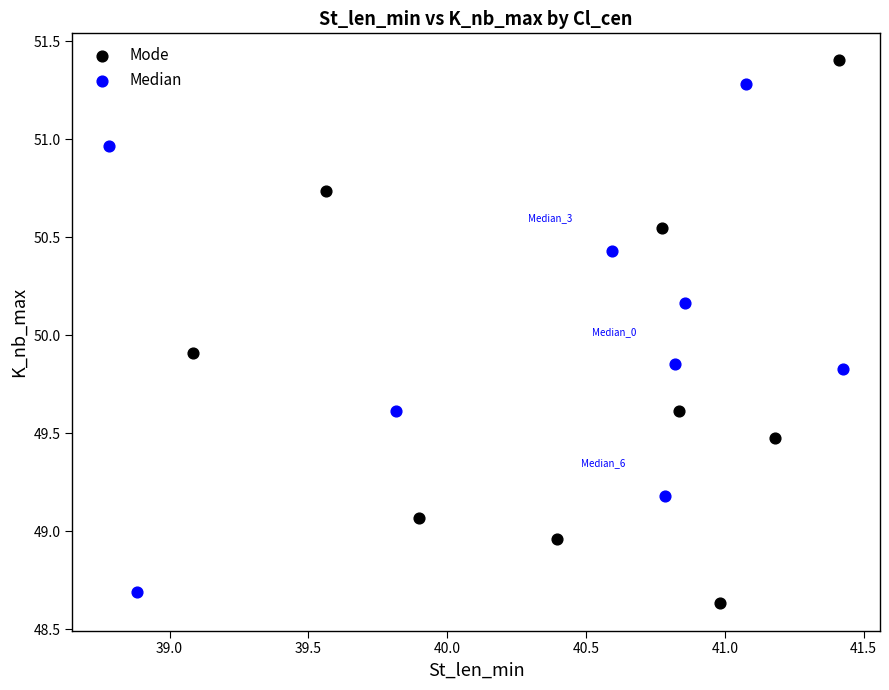

Which series has the largest Y range (max minus min)?

Mode